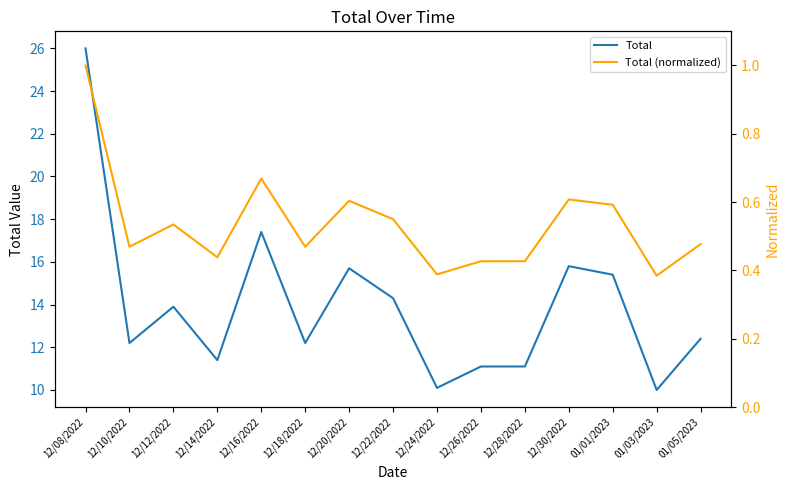

What position from the right is 12/28/2022?

5